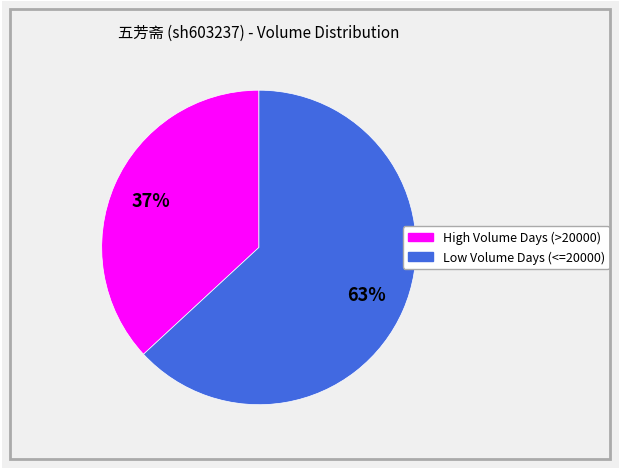

To the nearest percent, what is the difference between the largest and smallest slice percentages?

26%